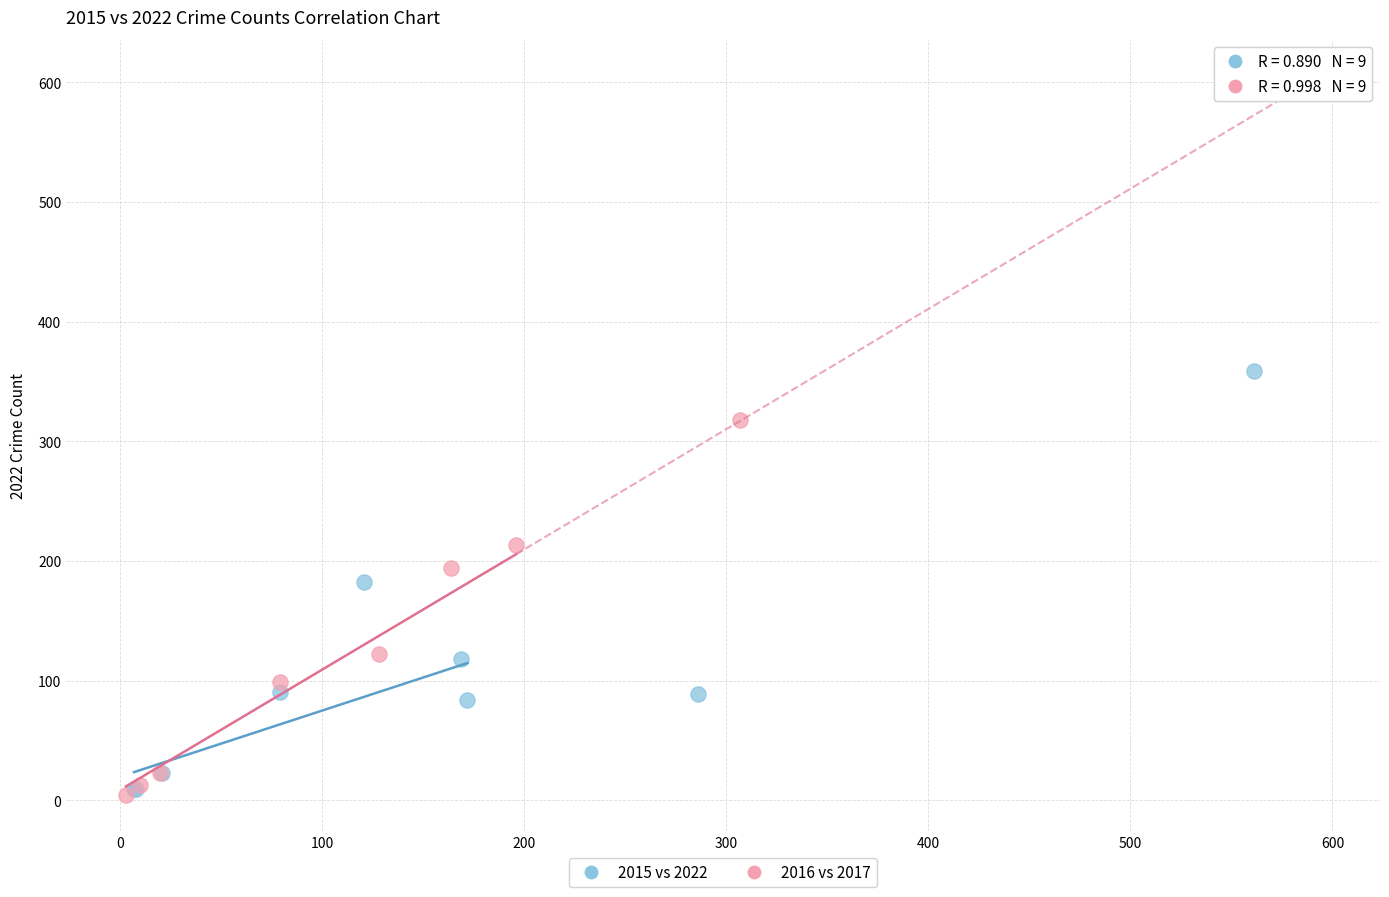

What are all the series names shown in the legend?

2015 vs 2022, 2016 vs 2017